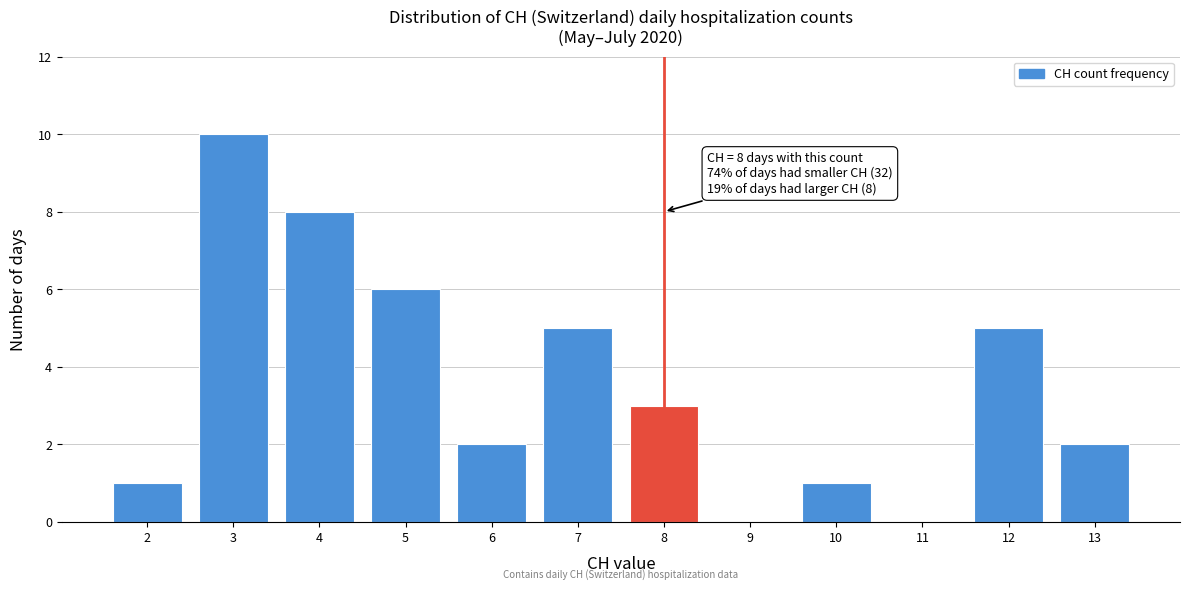

Which range on the x-axis has the tallest bar?

2.5 to 3.5